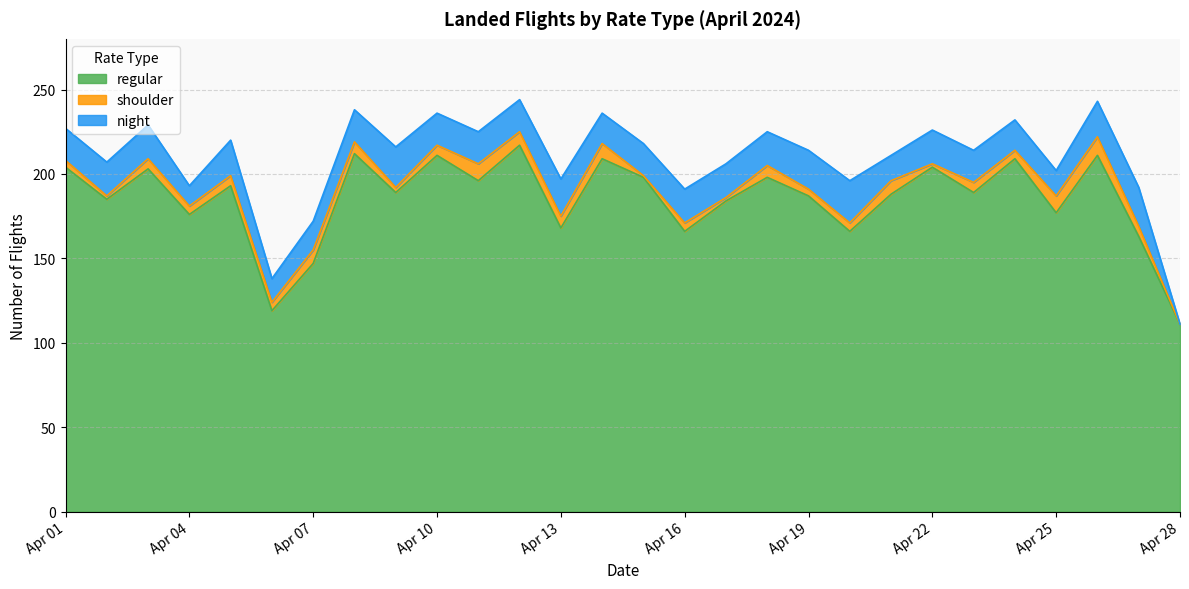

How many values in the regular series are below 189?

13